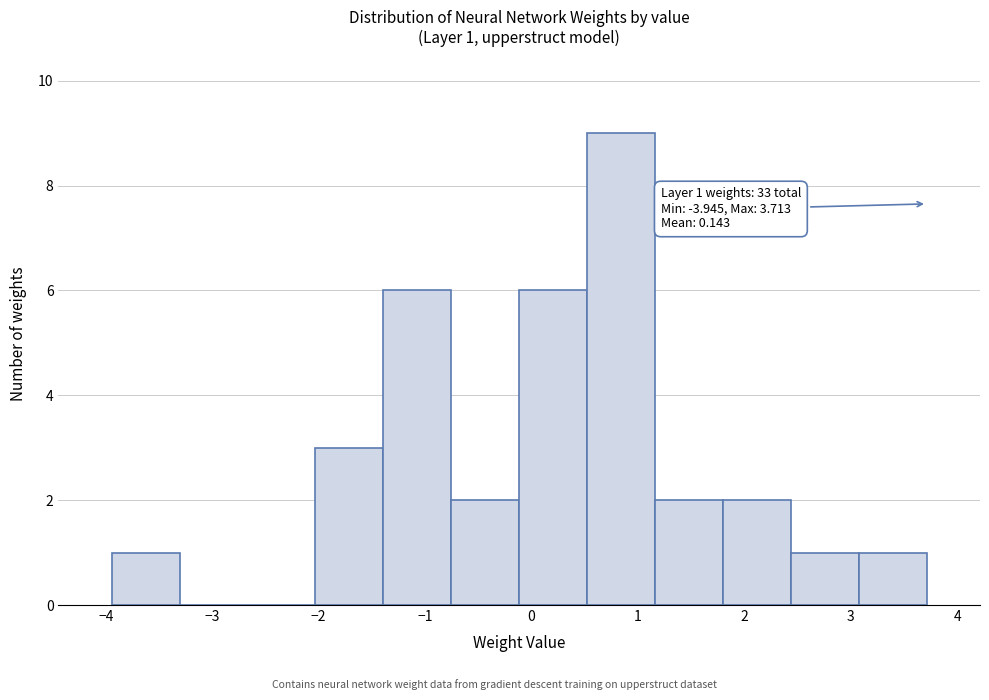

Over which range of the x-axis is the bar tallest?

0.5 to 1.2